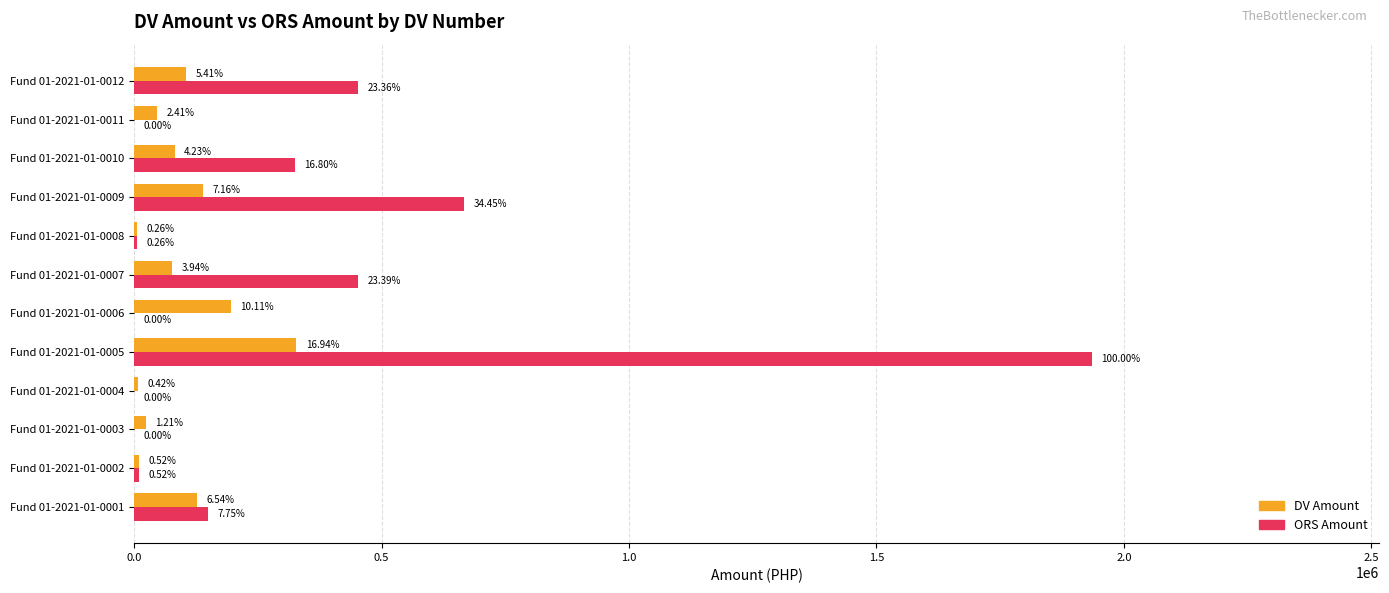

What is the difference between the maximum and minimum values in the ORS Amount series?

1935301.2